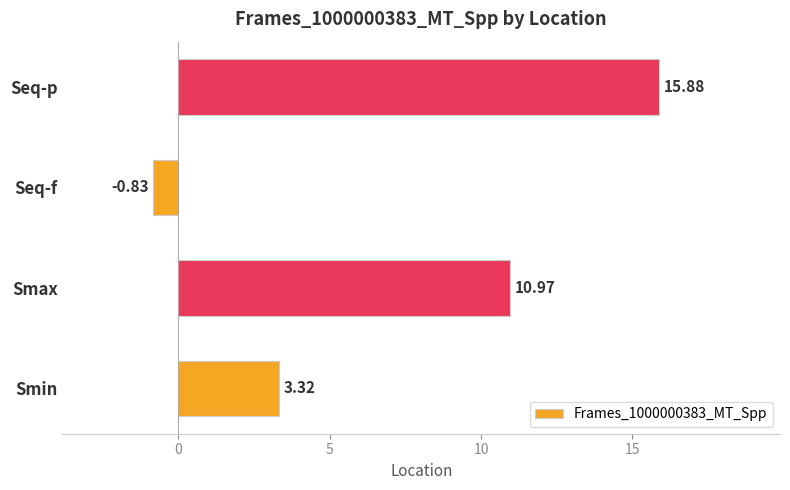

Which has a higher value, Seq-p or Smin?

Seq-p